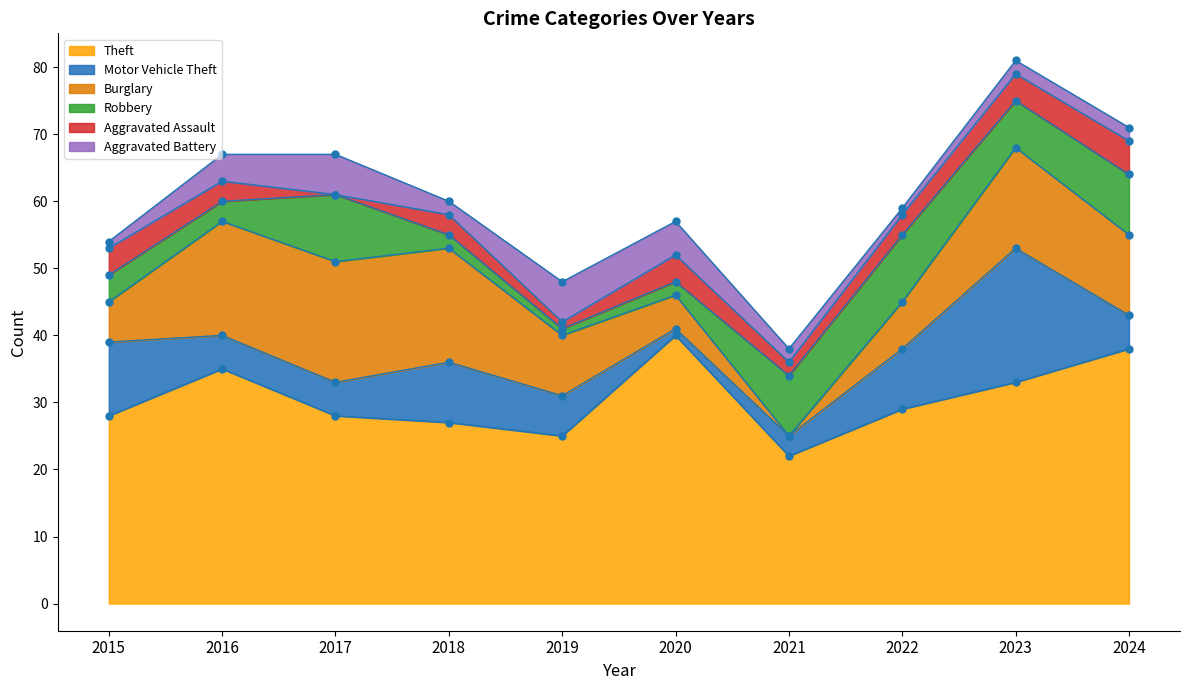

How many intersections are there between Burglary and Robbery?

2